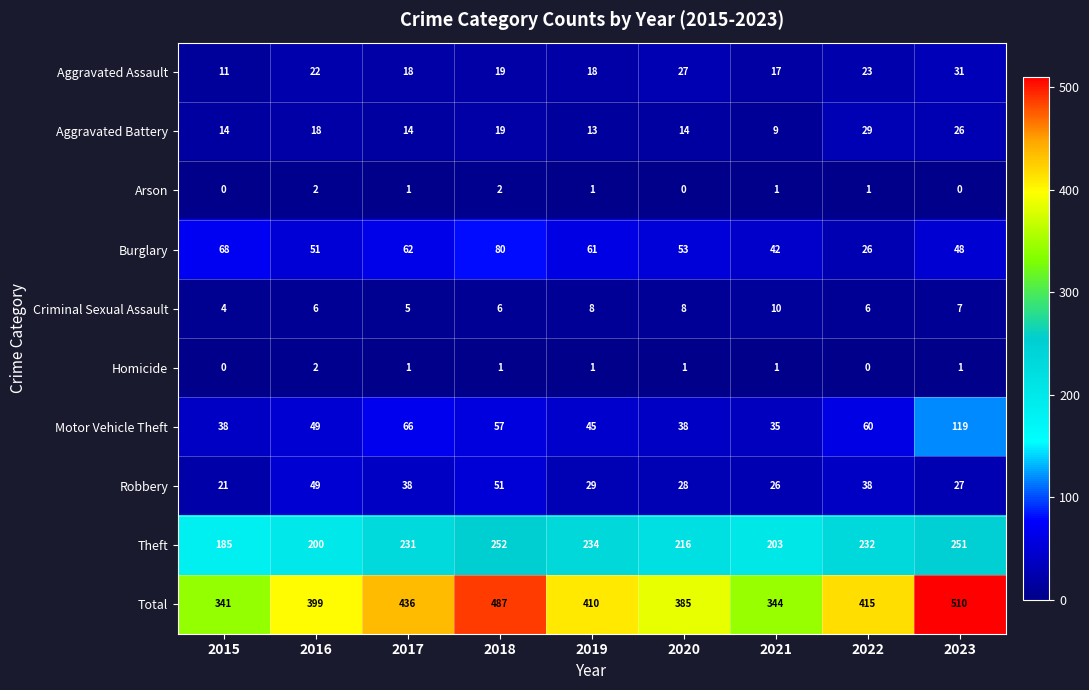

What is the greatest value displayed?

510